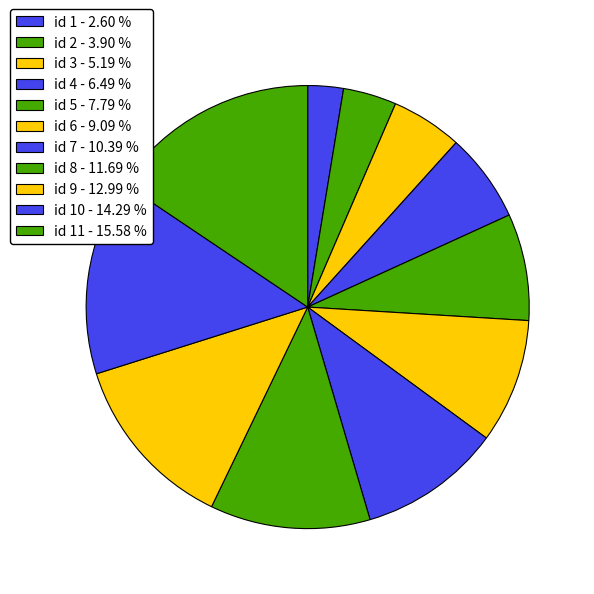

What is the largest slice in the pie chart?

id 11 - 15.58 %